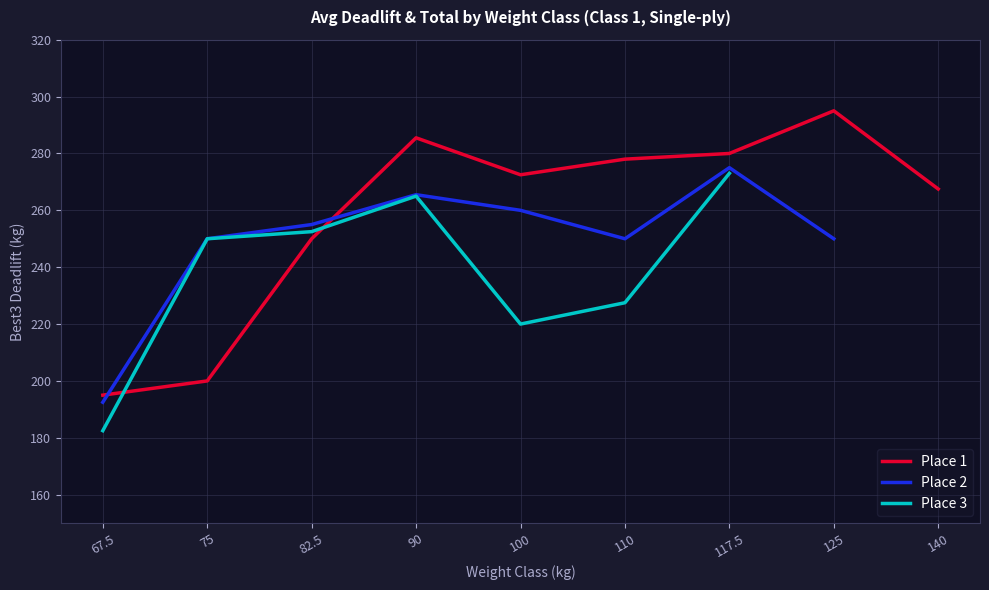

Where is Place 1 nearest to the value 245?

82.5